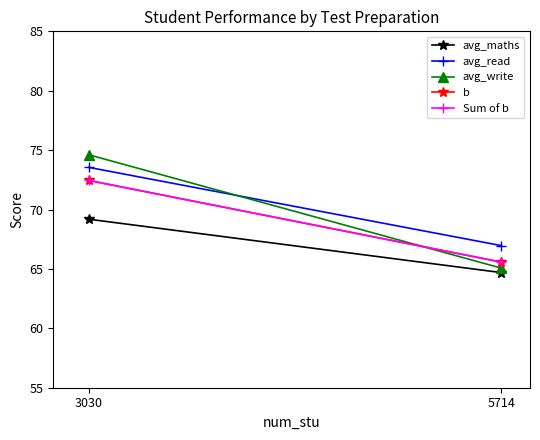

Which category has the highest value in the Sum of b series?

3030